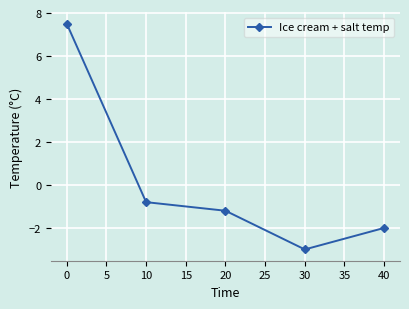

At which category does the chart reach its minimum across all series?

30